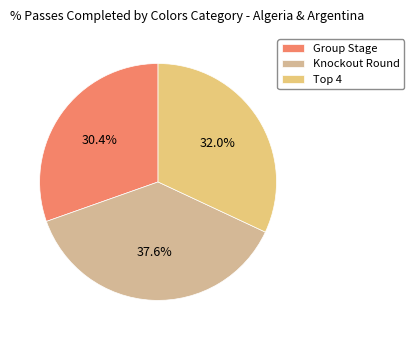

What is the largest slice in the pie chart?

Knockout Round